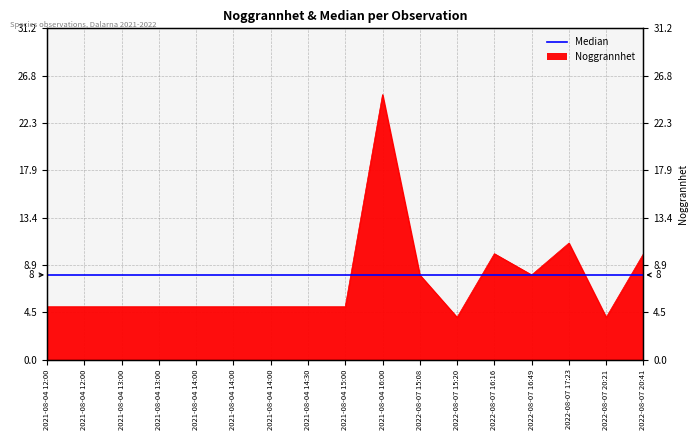

Which label corresponds to the smallest value in the chart?

2022-08-07 15:20